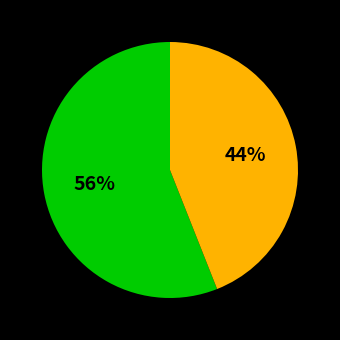

Is there a majority slice in this chart?

Yes